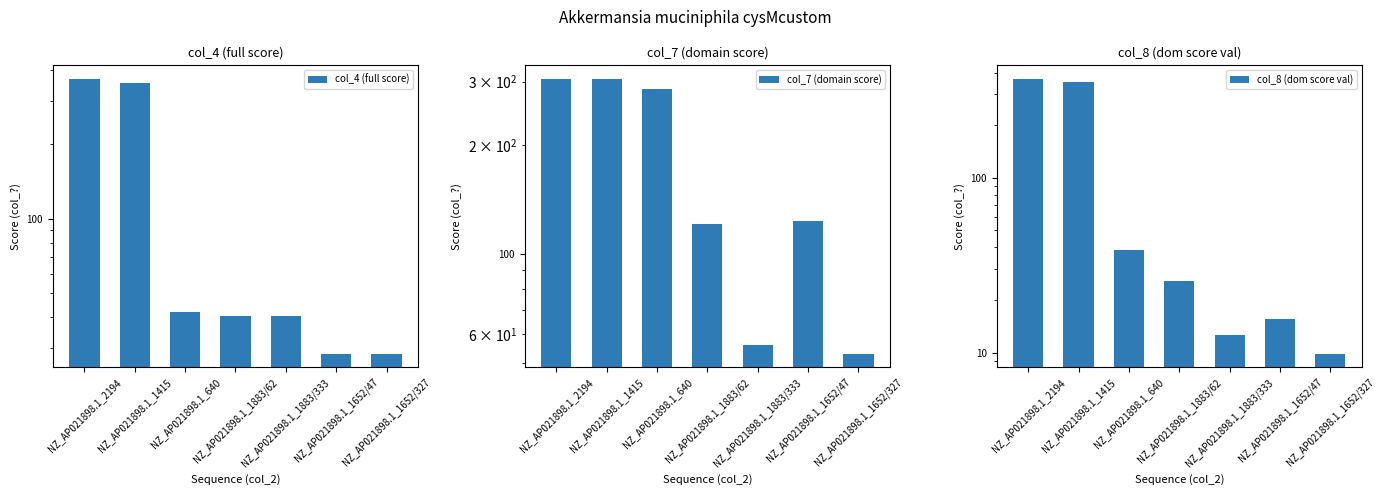

Is the value of col_8 (dom score val) at NZ_AP021898.1_1415 greater than the value of col_4 (full score) at NZ_AP021898.1_2194?

No